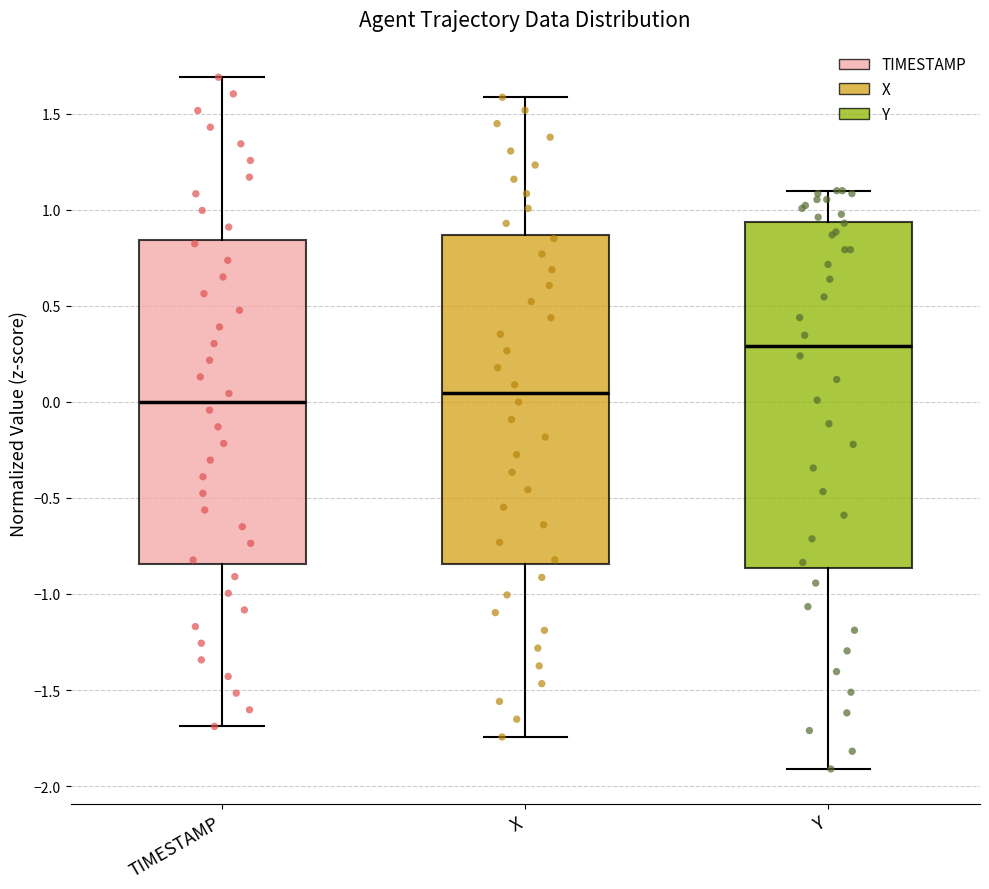

Which box is the tallest, from its lower edge to its upper edge?

Y